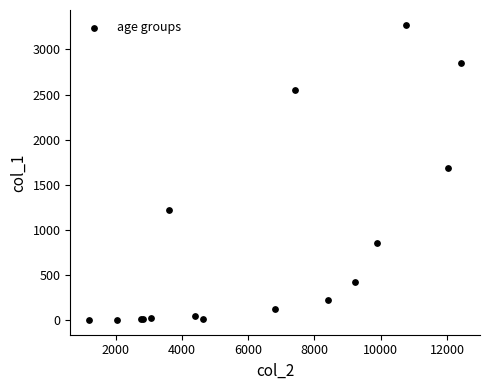

What Y value in the scatter plot is closest to 1638?

1690